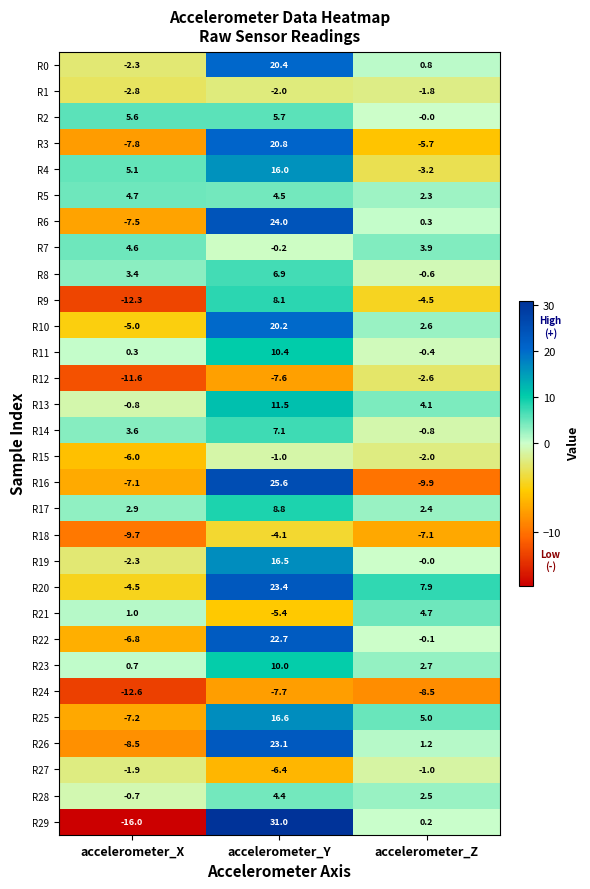

What is the difference between the highest and lowest values at accelerometer_X?

21.6